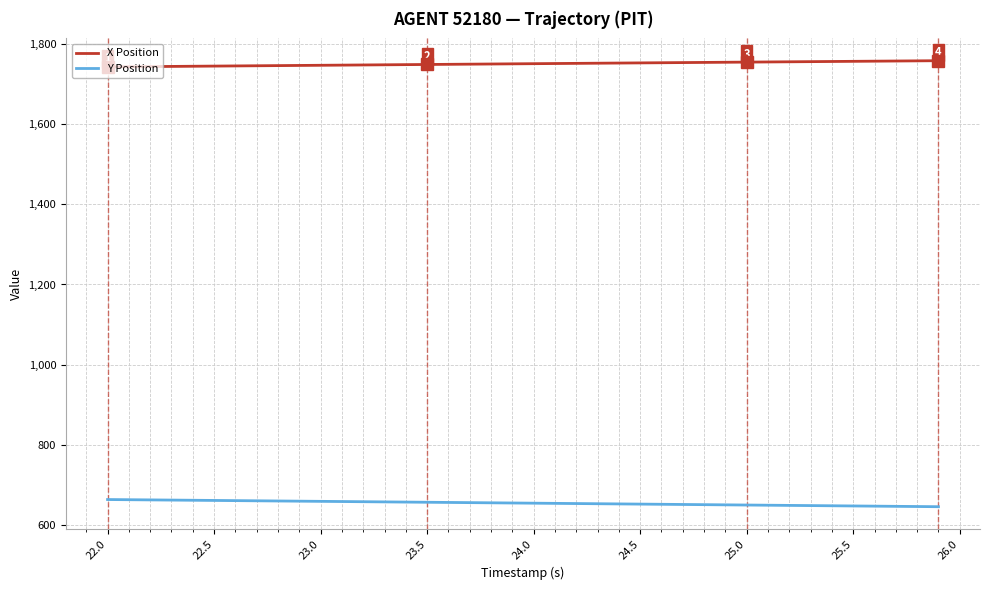

True or false: X Position and Y Position intersect in this chart.

False